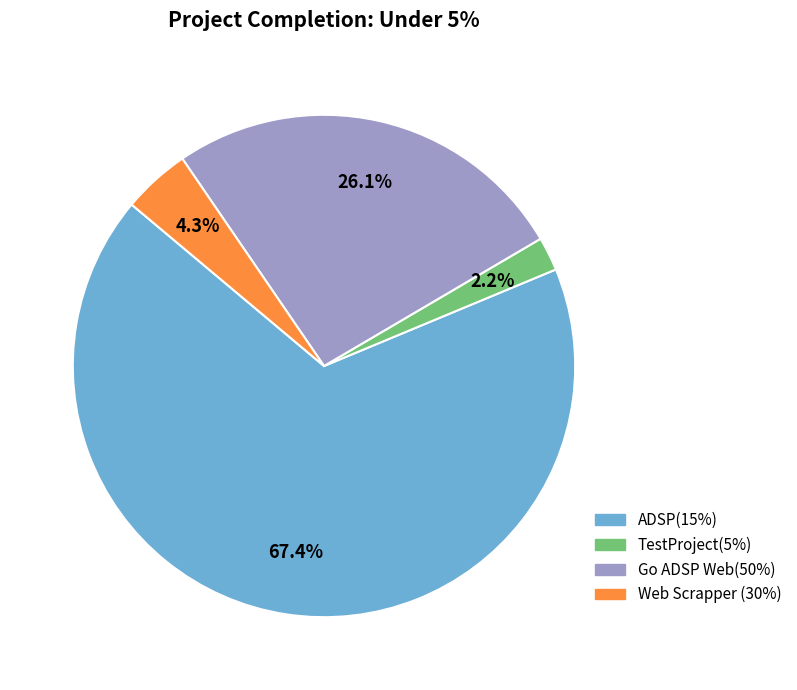

Does ADSP(15%) account for over 50% of the chart?

Yes